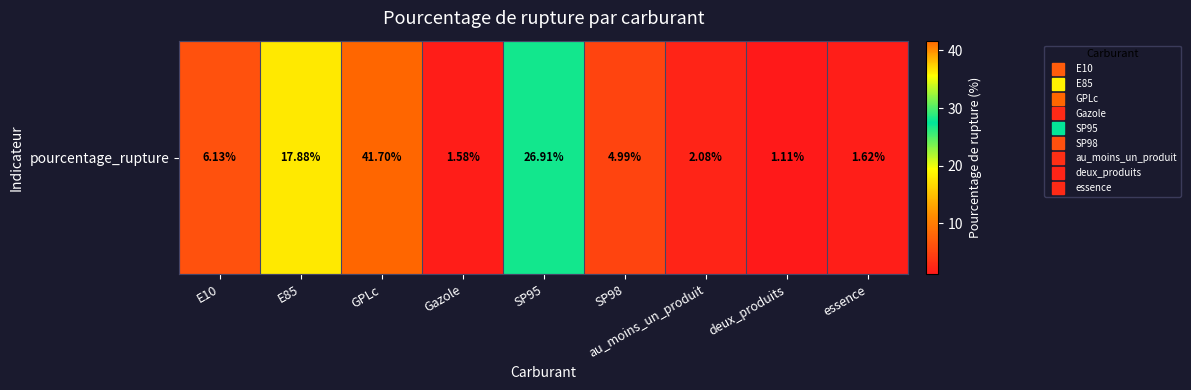

What is the average value?

11.6